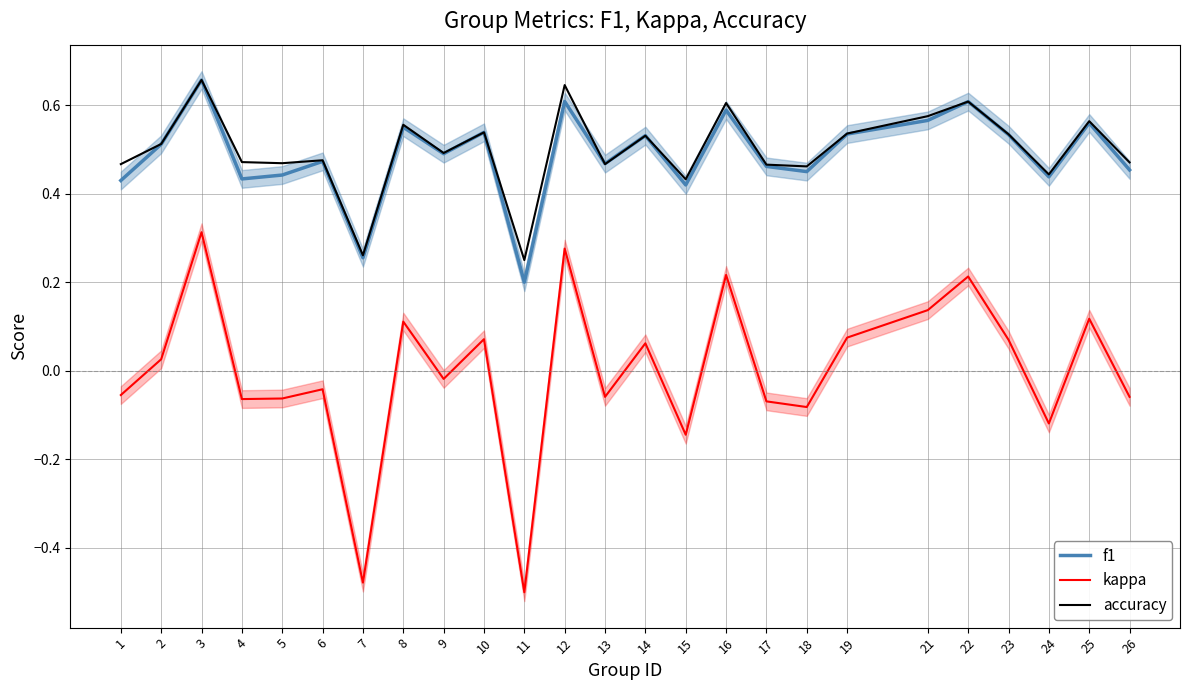

Where is the first local minimum for accuracy?

5